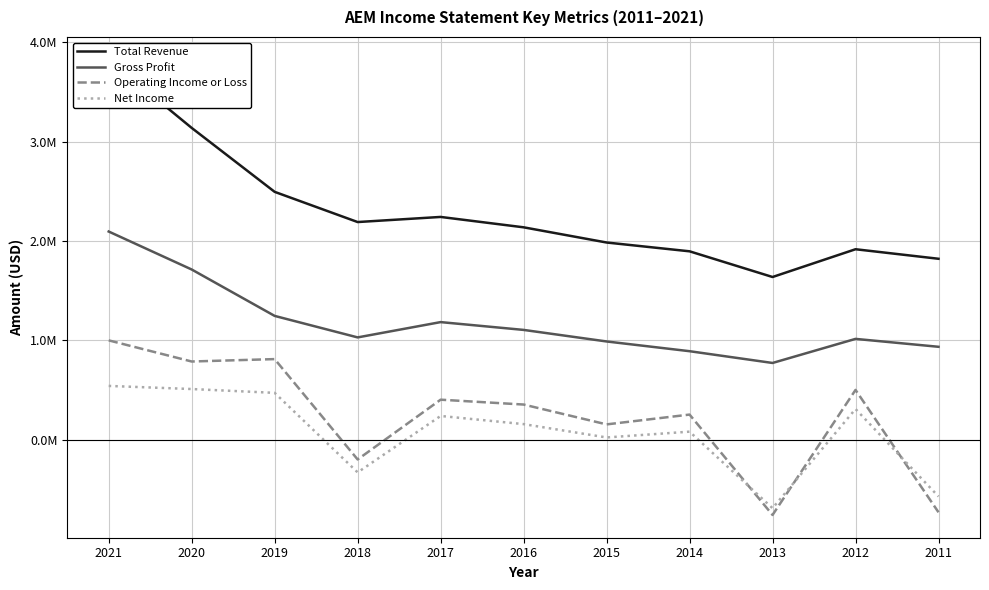

Rank the categories by Net Income value from lowest to highest.

2013, 2011, 2018, 2015, 2014, 2016, 2017, 2012, 2019, 2020, 2021